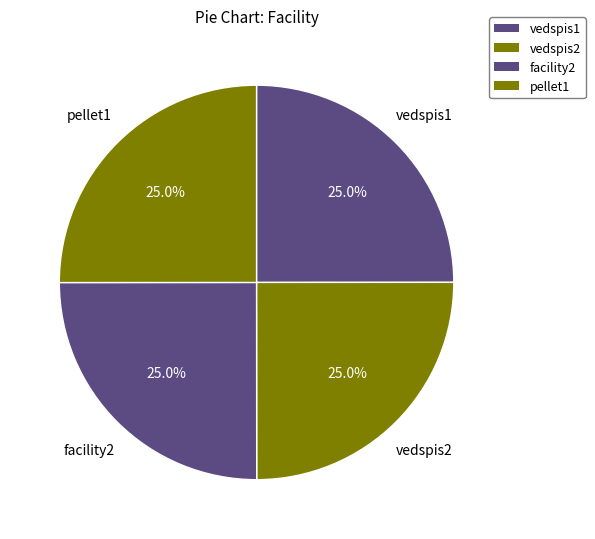

Is pellet1 the majority of the pie?

No